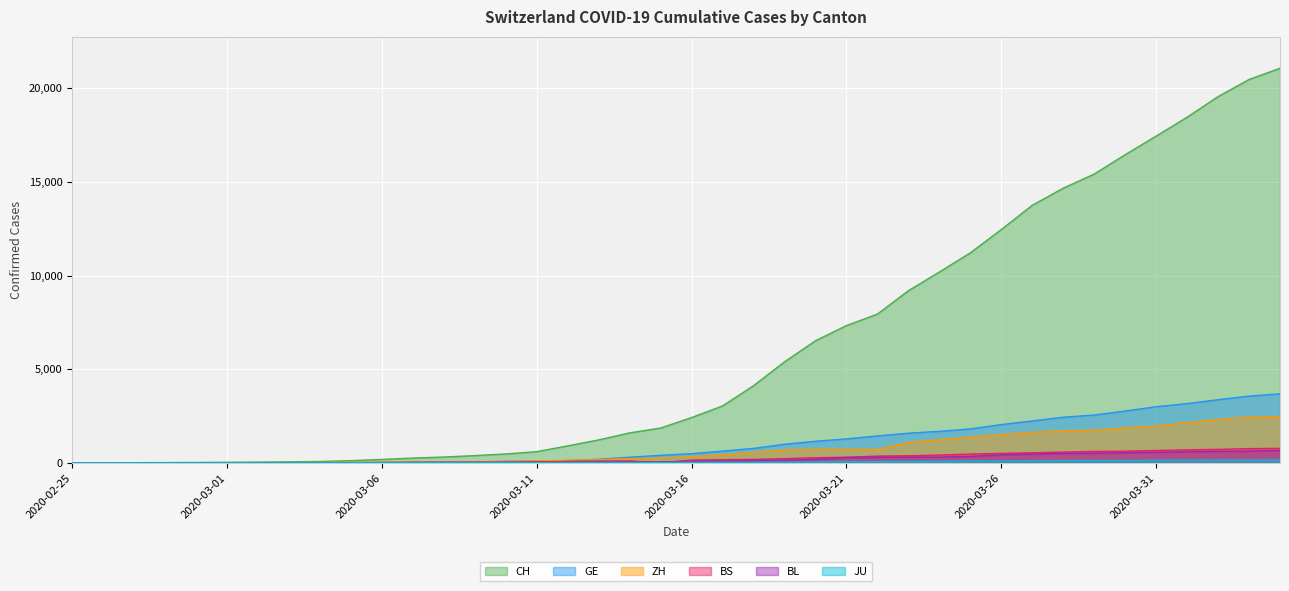

Between 2020-02-29 and 2020-03-12, which is larger?

2020-03-12